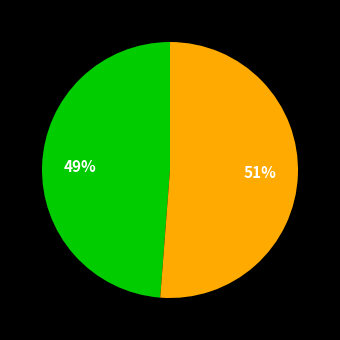

To the nearest percent, what is the average slice percentage?

50%